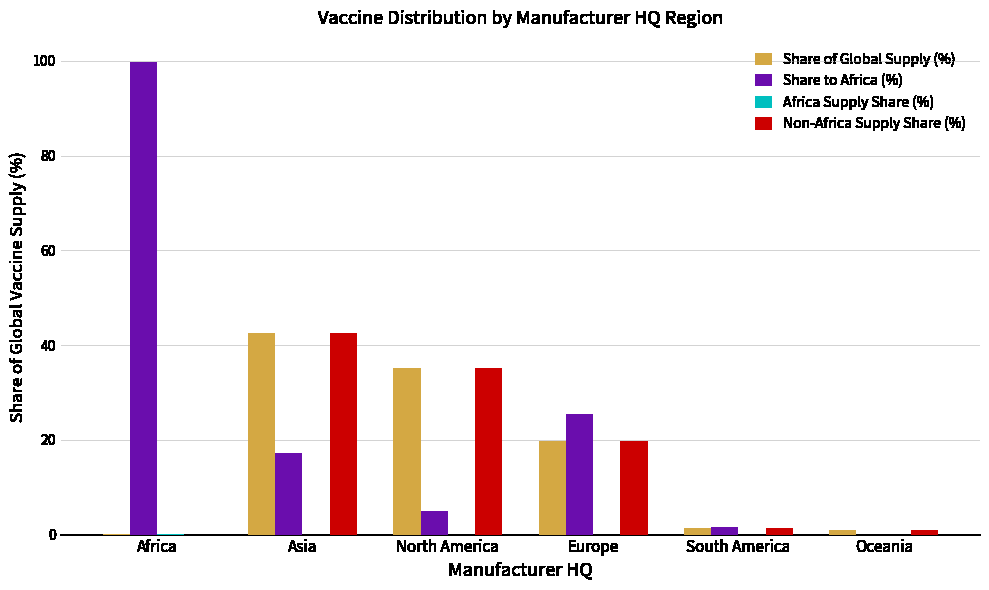

Which series has the largest range (max minus min)?

Share to Africa (%)